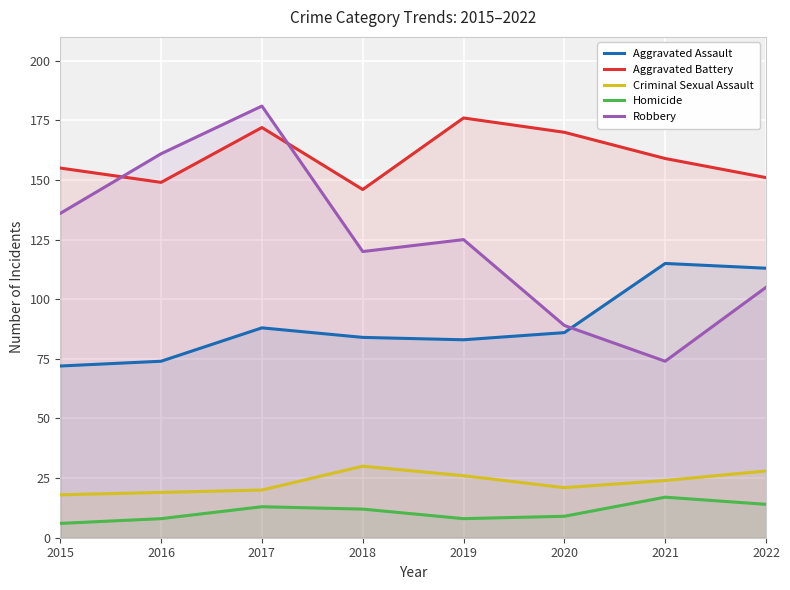

What is the difference between the maximum and minimum values in the Criminal Sexual Assault series?

12